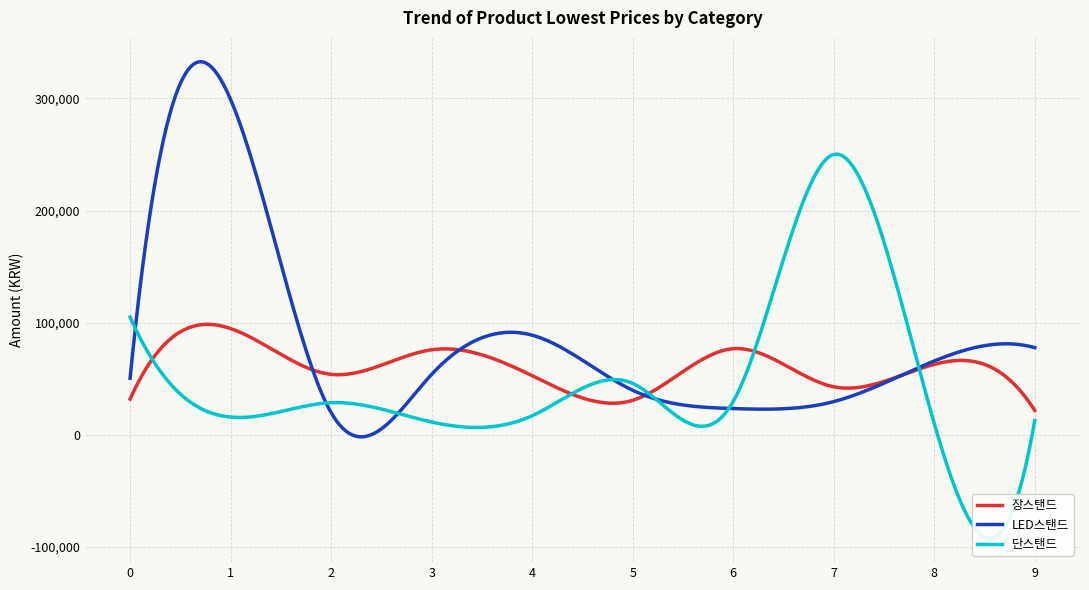

List the series in order of their peak value, highest first.

LED스탠드, 단스탠드, 장스탠드